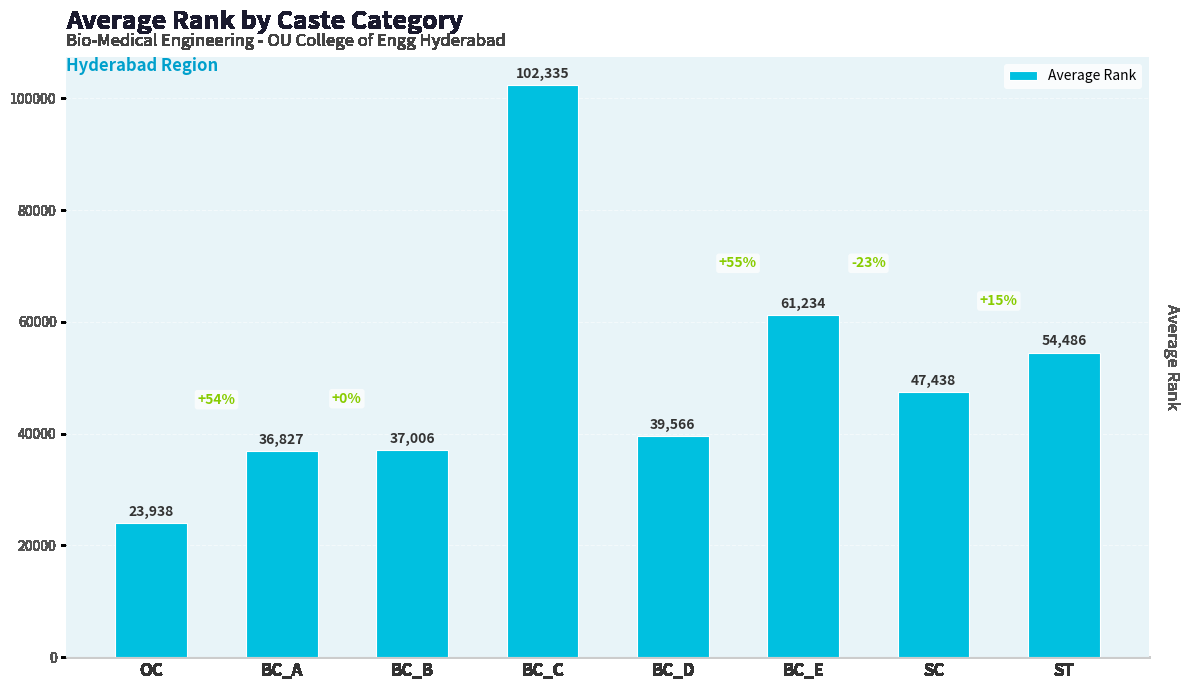

Count the number of data series in this chart.

1